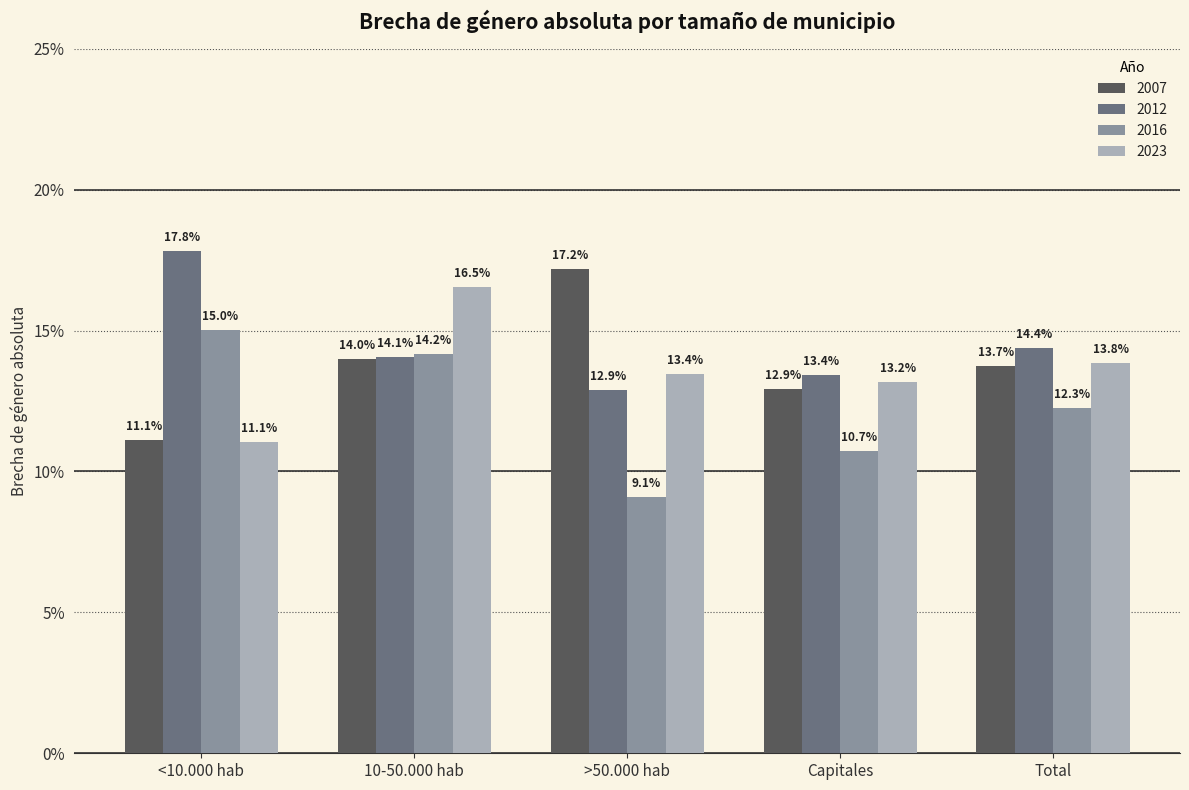

Is it true that 2012 equals 19.5 at 10-50.000 hab?

False